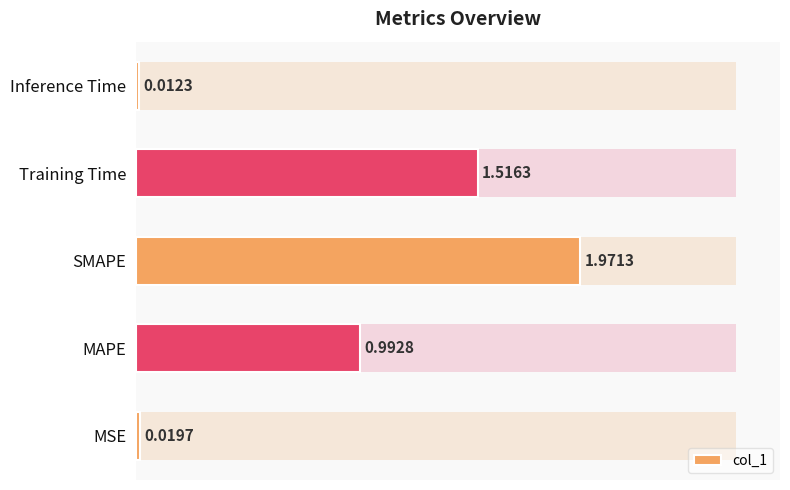

List the labels in order of value, largest first.

2, 3, 1, 0, 4